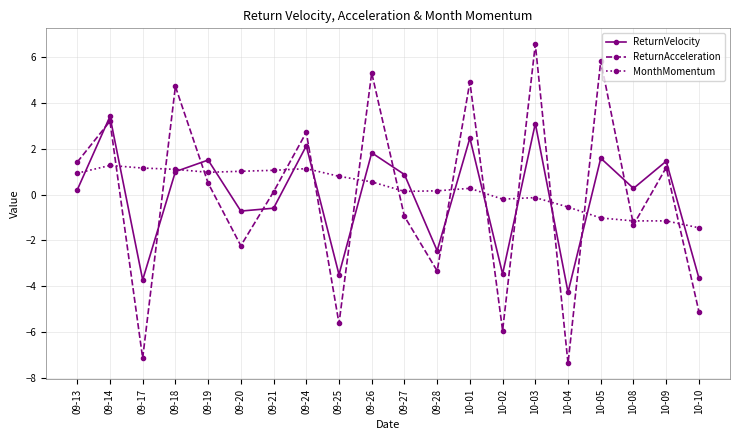

Does the chart have visible grid lines?

Yes